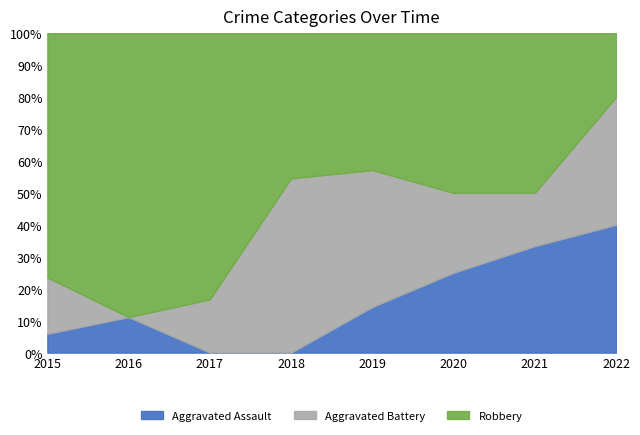

What is the maximum value for Aggravated Assault?

40.0